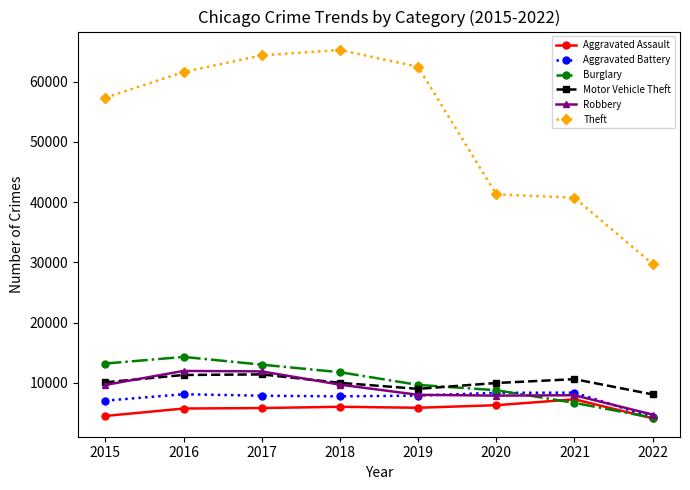

In Burglary, how many points are higher than both neighbors (excluding endpoints)?

1